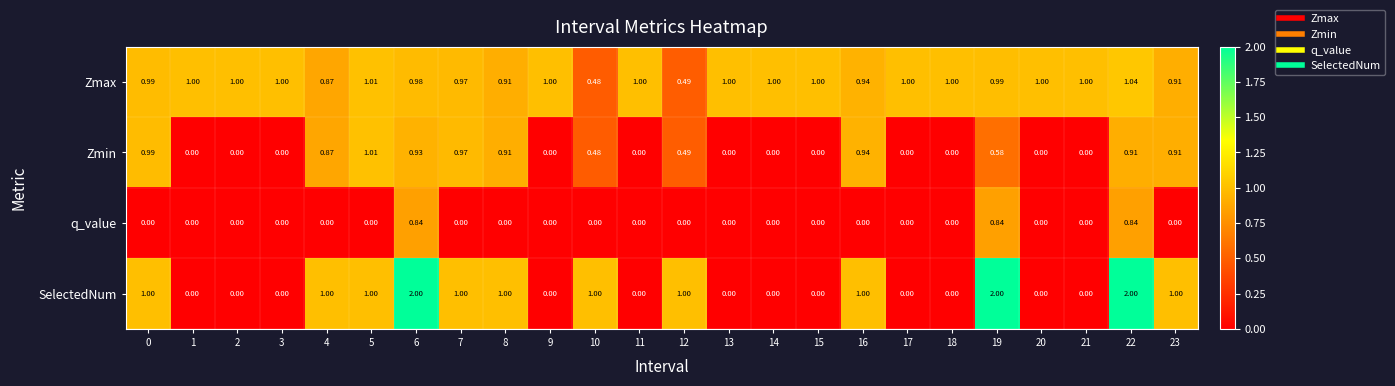

Count the number of categories in the chart.

24